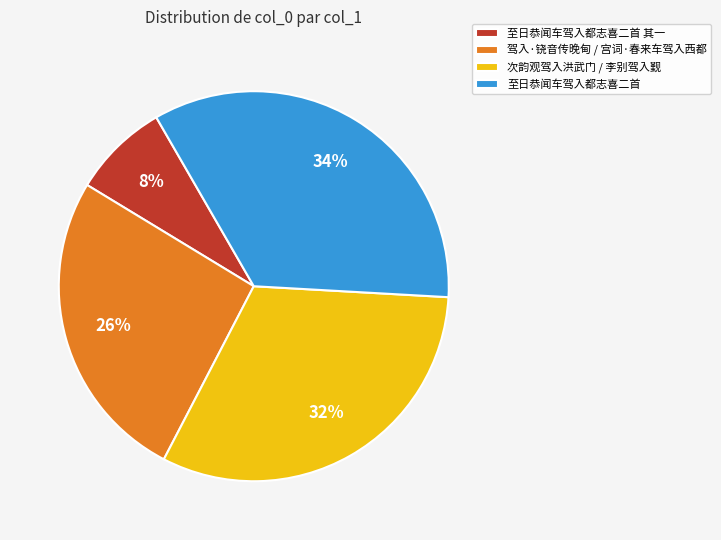

To the nearest percent, what is the difference between the 次韵观驾入洪武门 / 李别驾入觐 and 至日恭闻车驾入都志喜二首 slice percentages?

2%